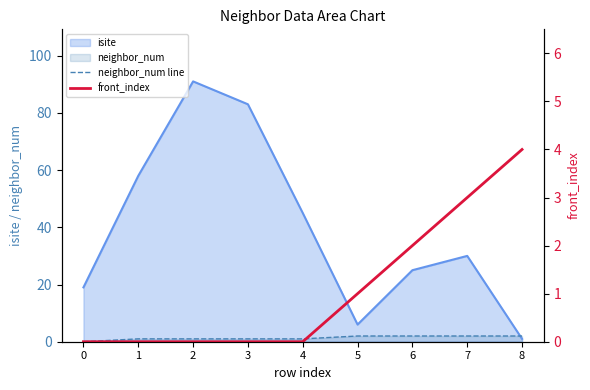

What is the average value of the neighbor_num line series?

1